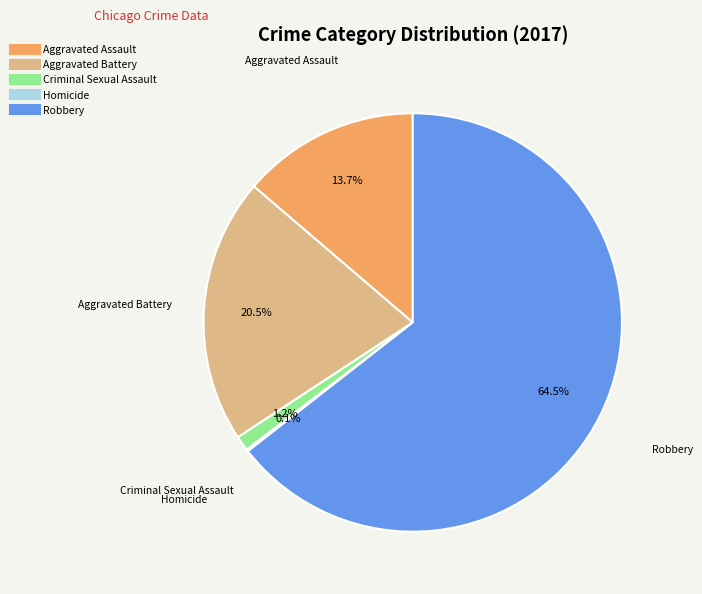

What is the total percentage of Aggravated Assault and Aggravated Battery?

34.2%